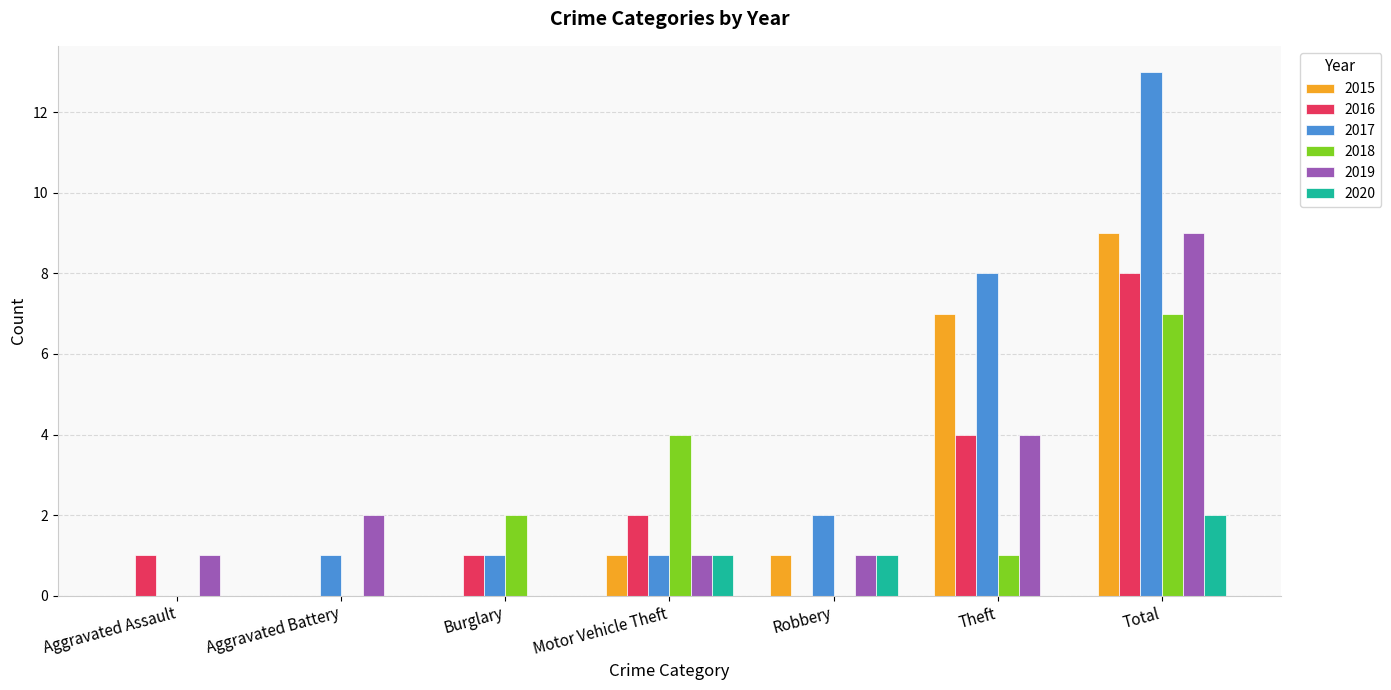

How many 2015 values are between 0 and 7?

6